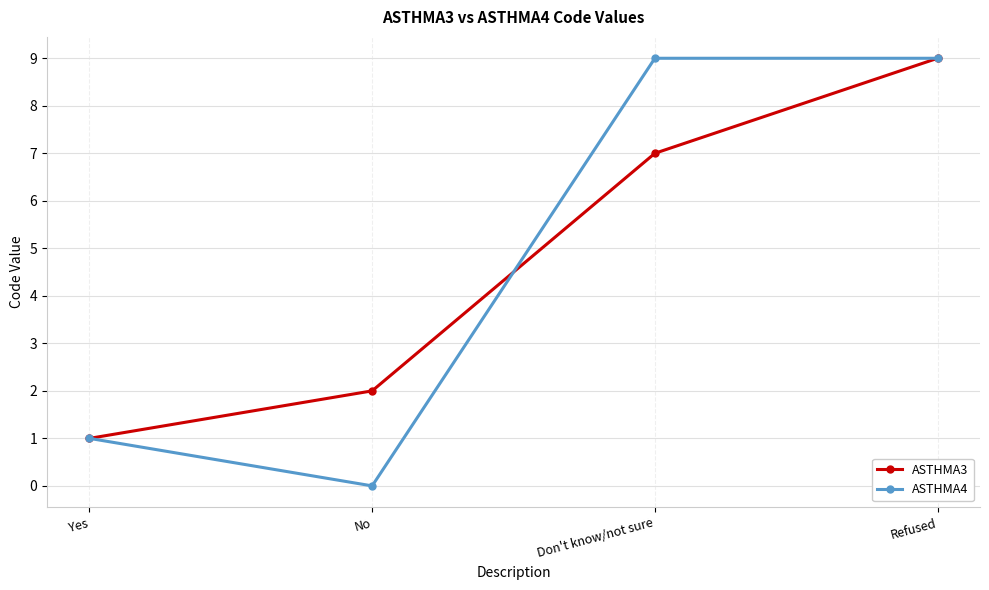

Reading left to right, list all the values displayed in this chart.

ASTHMA3: 1	2	7	9
ASTHMA4: 1	0	9	9